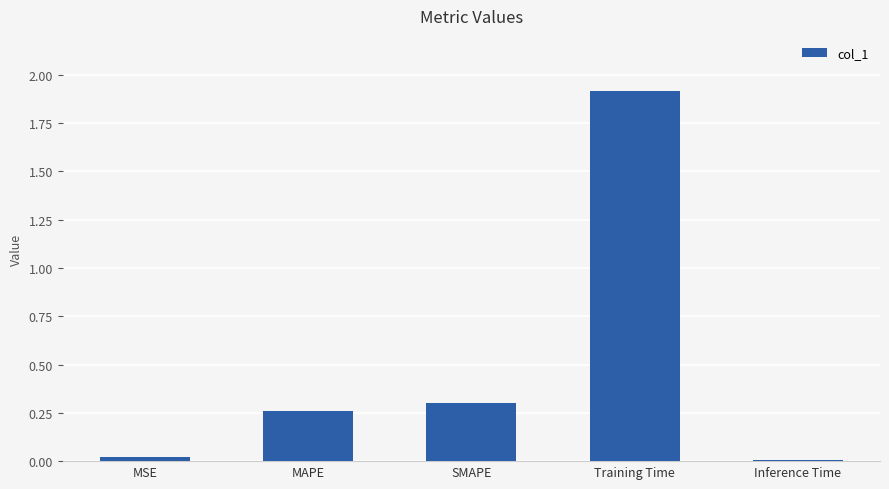

What is the maximum value shown in the chart?

1.9